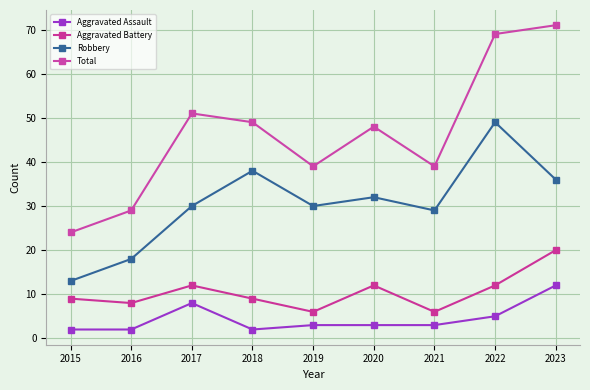

What are all the series names shown in the legend?

Aggravated Assault, Aggravated Battery, Robbery, Total